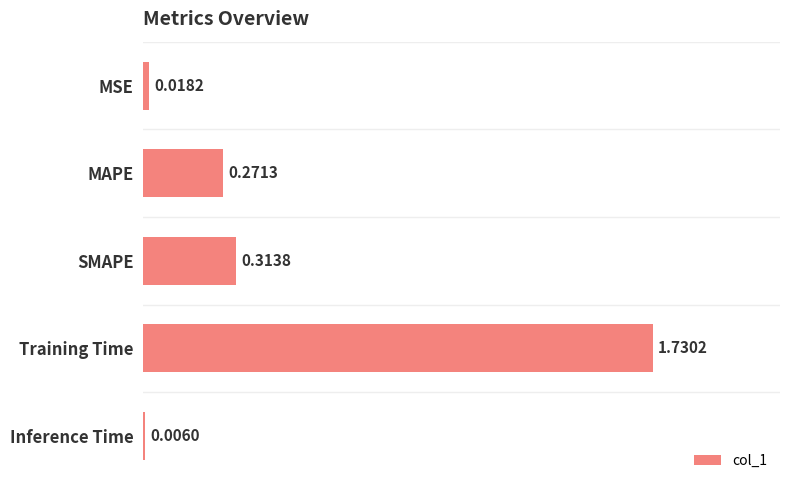

Are the bars grouped side by side (vs. stacked)?

No